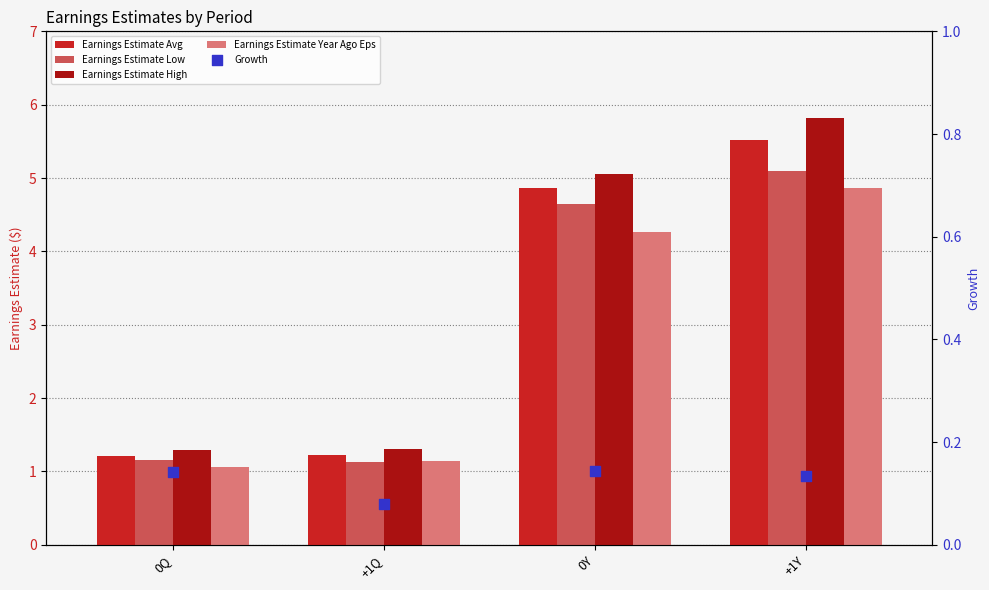

What is the total value across all series at +1Y?

21.4